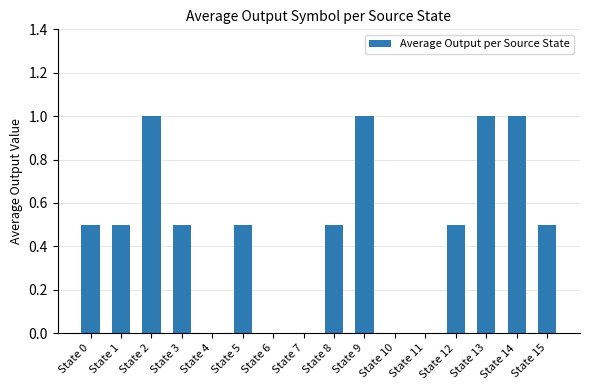

What is the change in value from State 1 to State 11?

-0.5